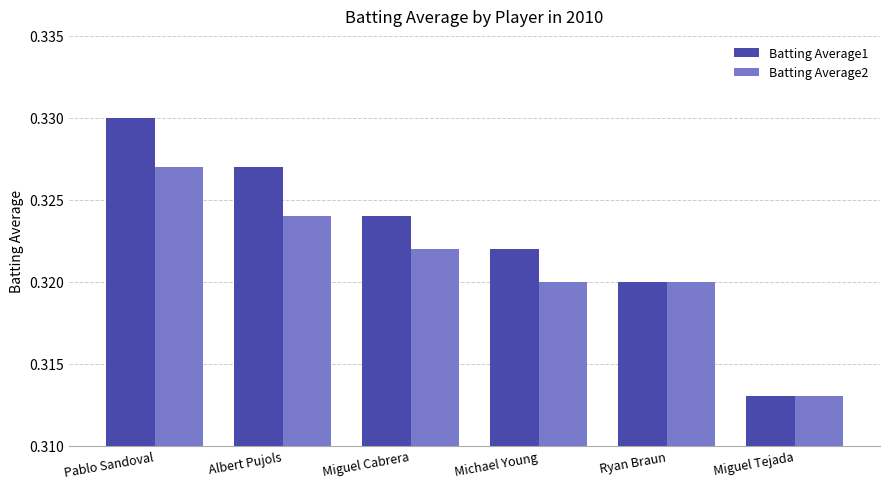

List the series in order of their peak value, lowest first.

Batting Average2, Batting Average1